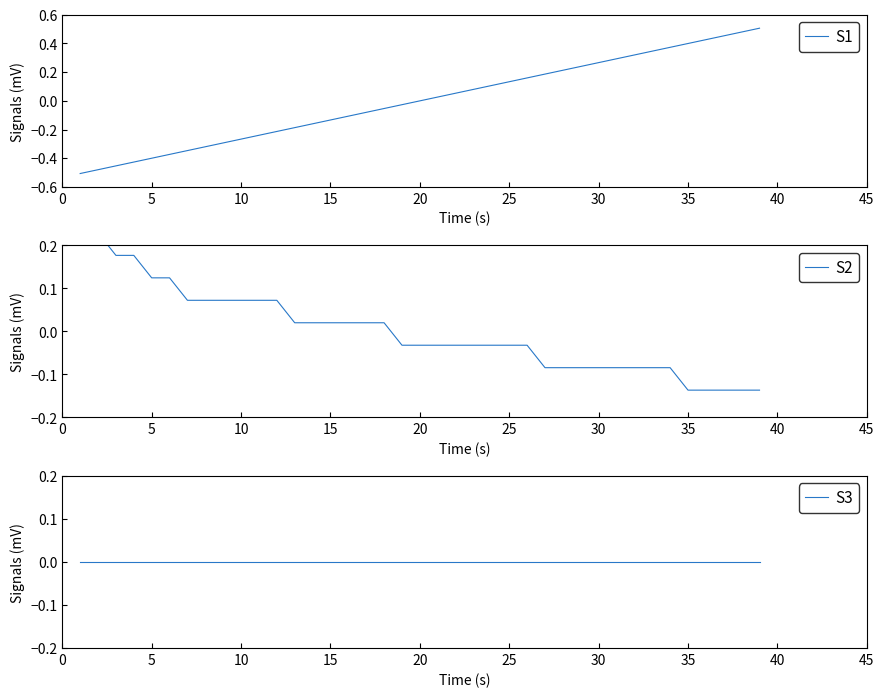

What is the highest value of the S1 series?

0.5